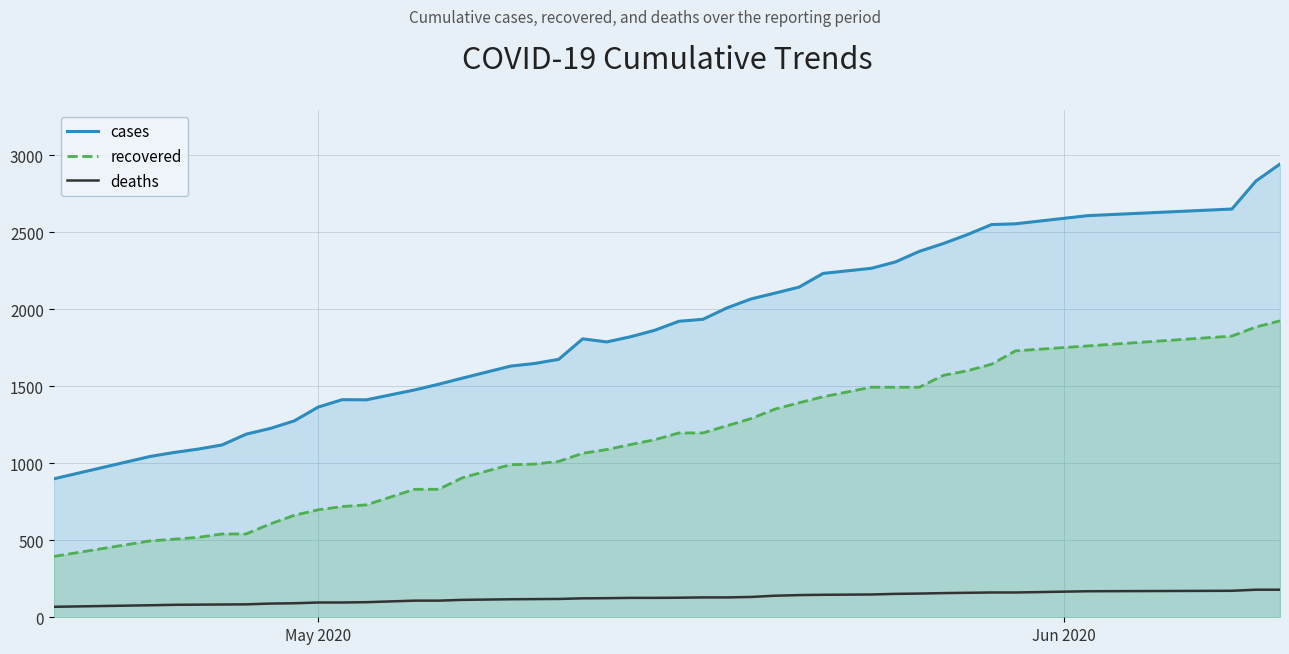

What is the minimum value for deaths?

68